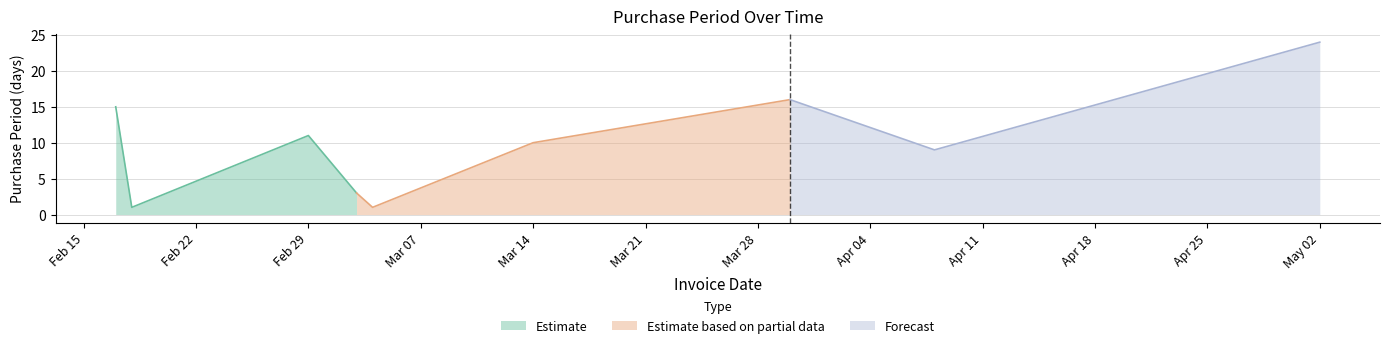

The value at 2016-03-03 is 4. True or false?

False